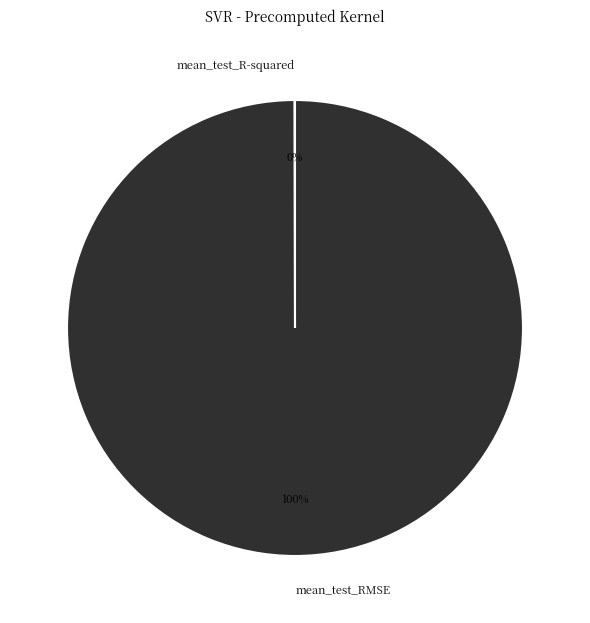

To the nearest percent, what percentage of the pie is mean_test_RMSE?

100%